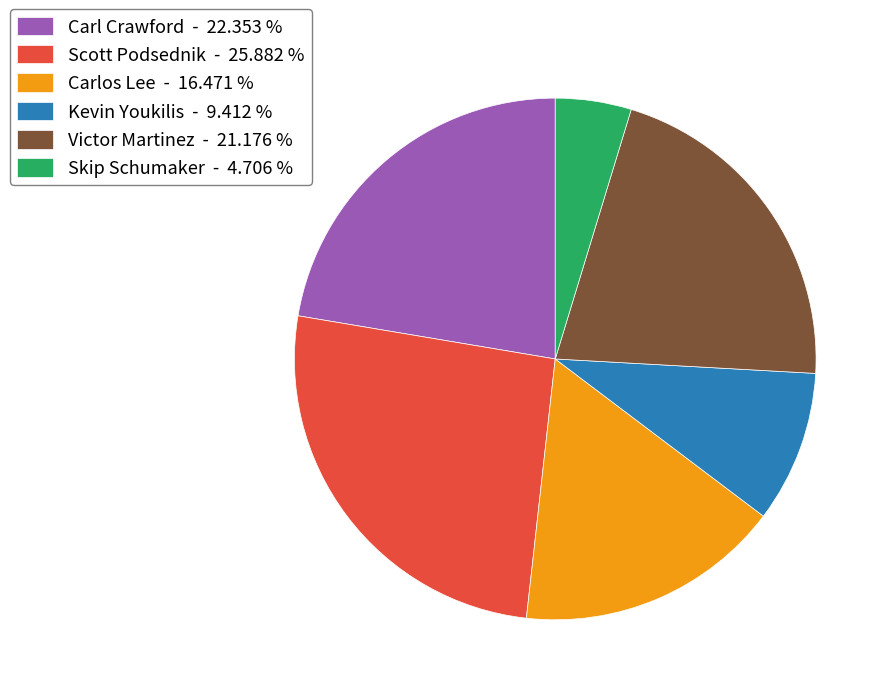

Is there any slice that represents more than half of the pie?

No